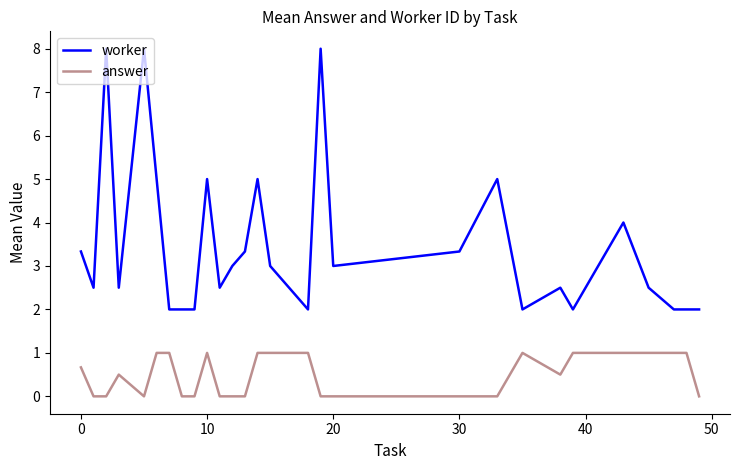

True or false: worker and answer cross at least once.

False